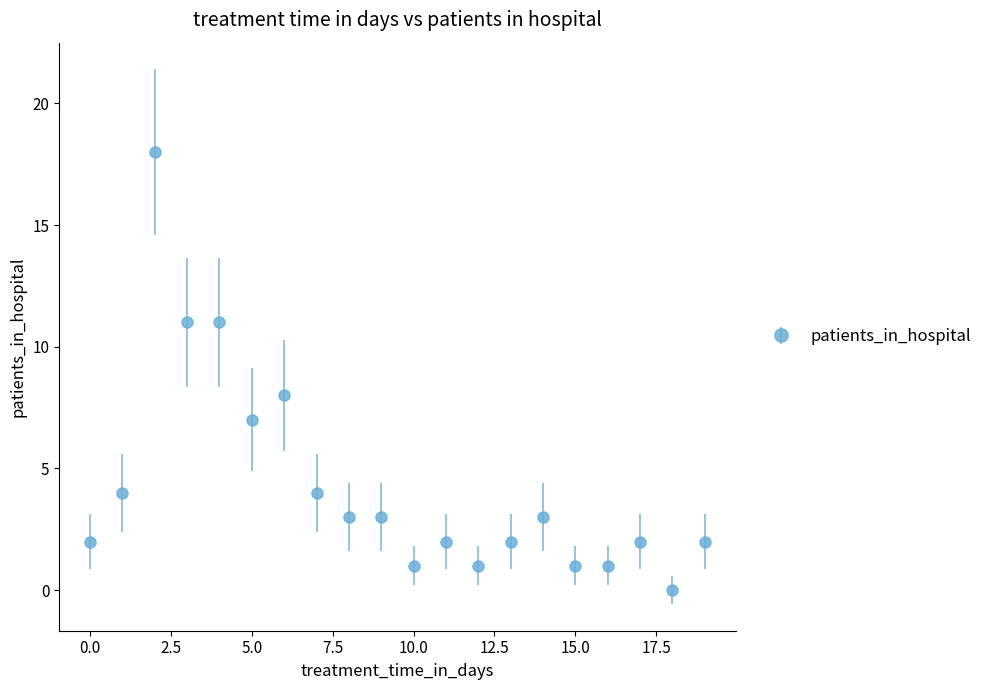

What is the maximum value shown in the chart?

18